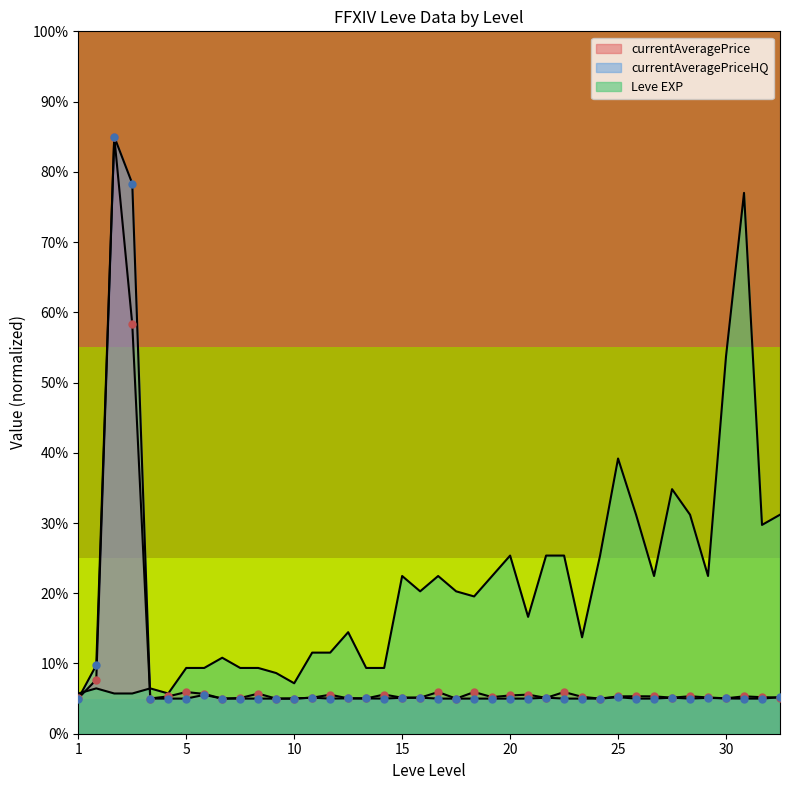

Which series contains the lowest Y value?

currentAveragePrice